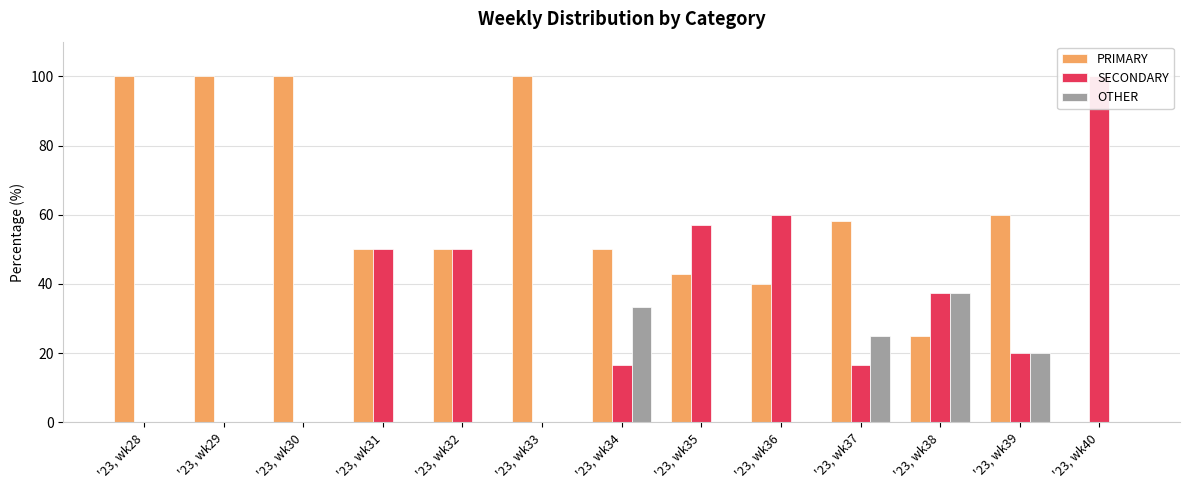

Reading right to left, what are all the values shown in this chart?

PRIMARY: '23, wk40=0.0	'23, wk39=60.0	'23, wk38=25.0	'23, wk37=58.3	'23, wk36=40.0	'23, wk35=42.9	'23, wk34=50.0	'23, wk33=100.0	'23, wk32=50.0	'23, wk31=50.0	'23, wk30=100.0	'23, wk29=100.0	'23, wk28=100.0
SECONDARY: '23, wk40=100.0	'23, wk39=20.0	'23, wk38=37.5	'23, wk37=16.7	'23, wk36=60.0	'23, wk35=57.1	'23, wk34=16.7	'23, wk33=0.0	'23, wk32=50.0	'23, wk31=50.0	'23, wk30=0.0	'23, wk29=0.0	'23, wk28=0.0
OTHER: '23, wk40=0.0	'23, wk39=20.0	'23, wk38=37.5	'23, wk37=25.0	'23, wk36=0.0	'23, wk35=0.0	'23, wk34=33.3	'23, wk33=0.0	'23, wk32=0.0	'23, wk31=0.0	'23, wk30=0.0	'23, wk29=0.0	'23, wk28=0.0